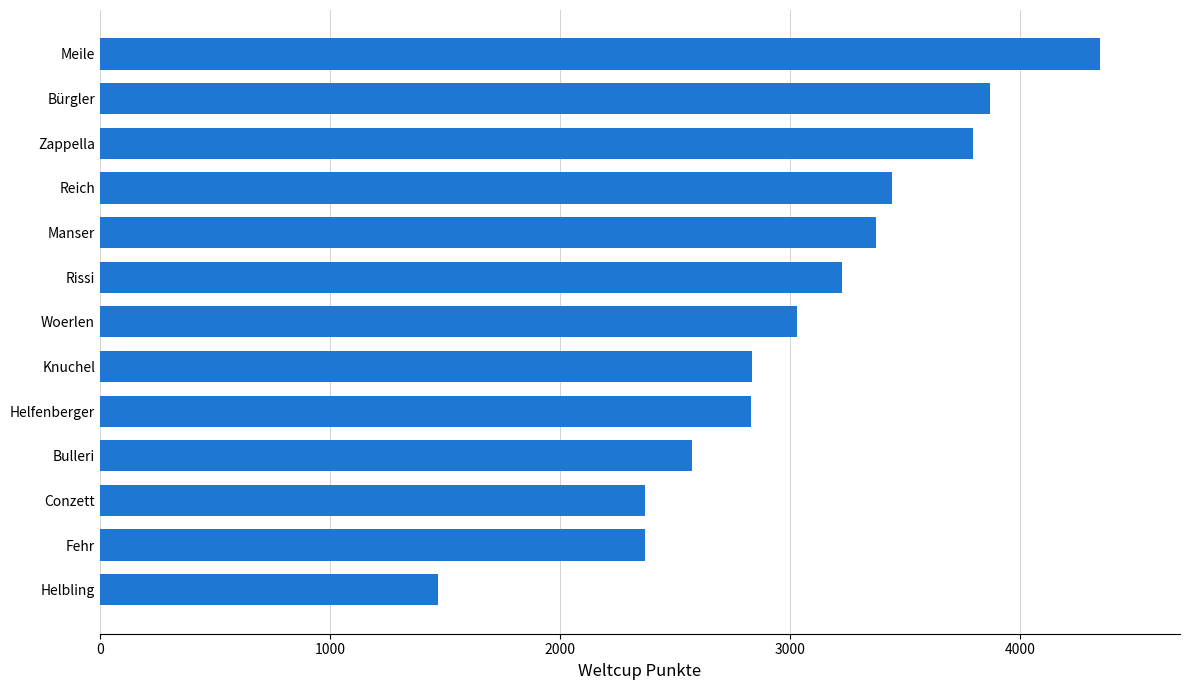

Between Reich and Zappella, which is larger?

Zappella